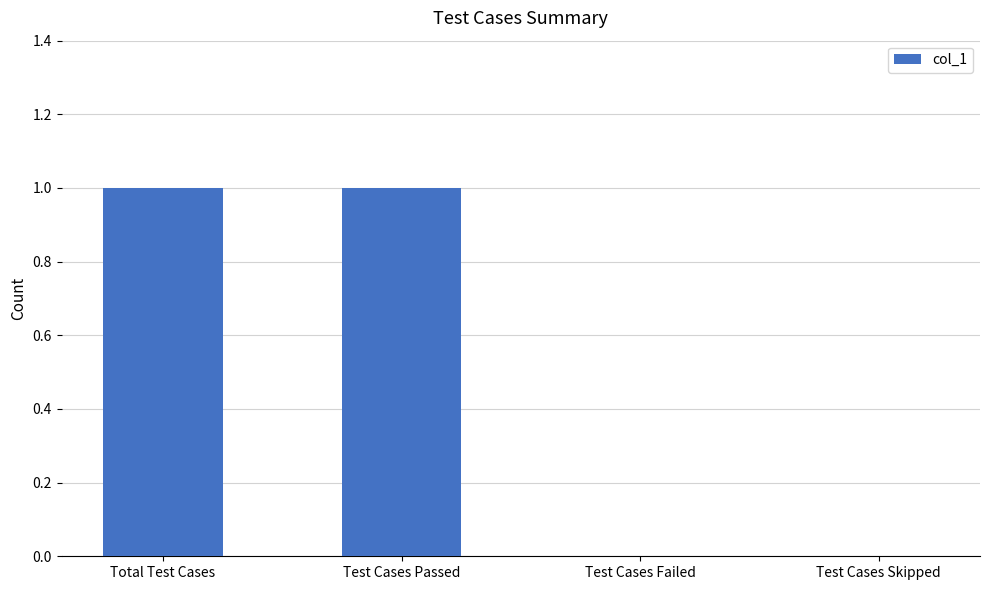

What is the maximum value shown in the chart?

1